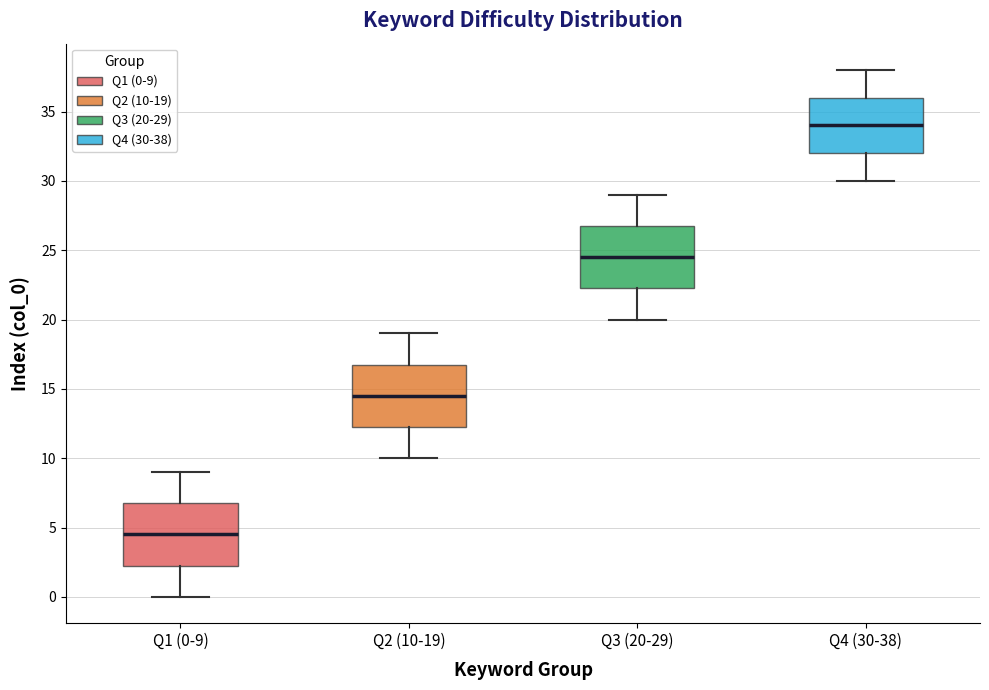

Where does the median line of the box for Q3 (20-29) sit on the y-axis? The values are not printed on the chart, so give them approximately, as read against the axis.

24.5